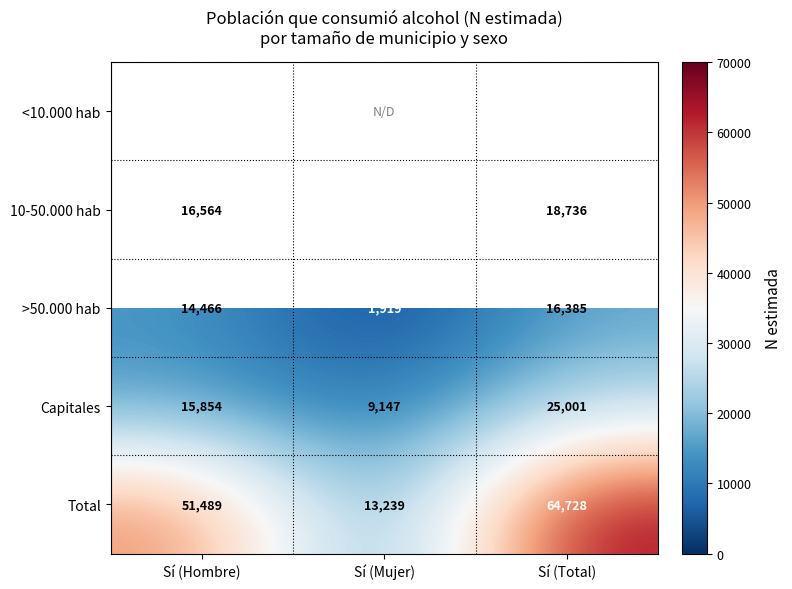

What is the spread (max minus min) of values at Sí (Total)?

60122